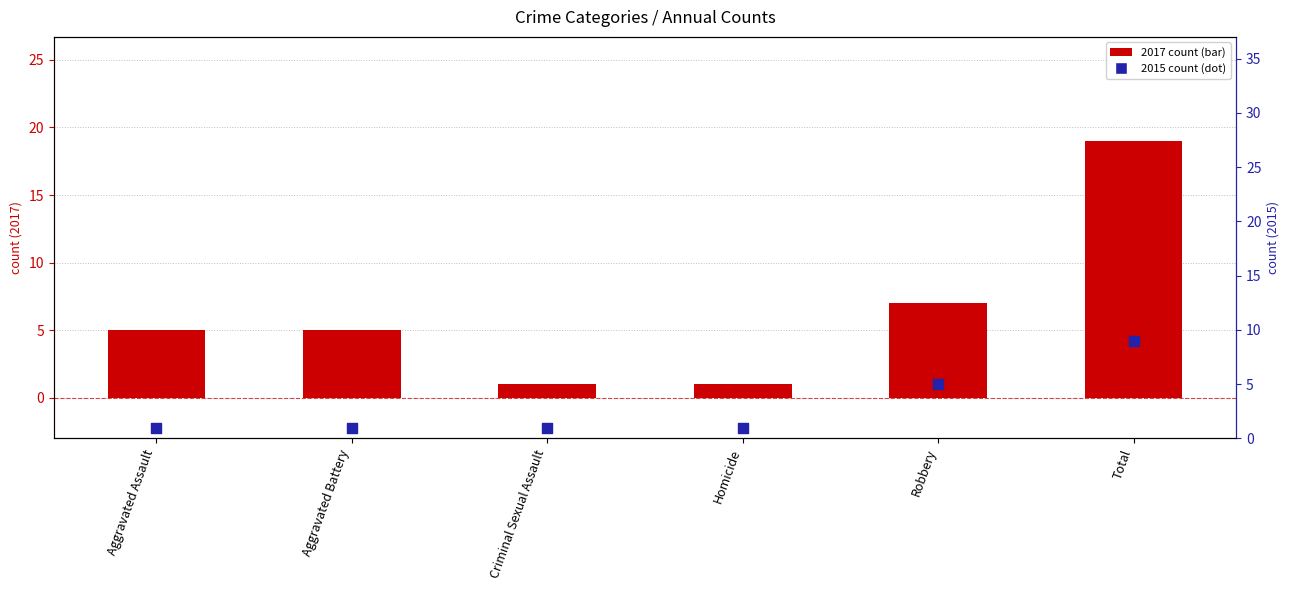

Which series contains the lowest Y value?

2017 count